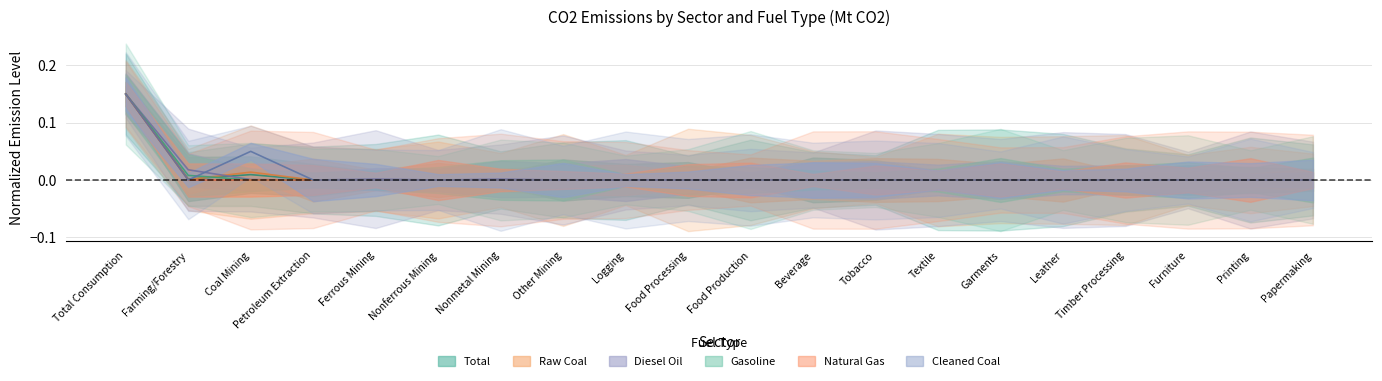

True or false: Diesel Oil and Natural Gas intersect in this chart.

False